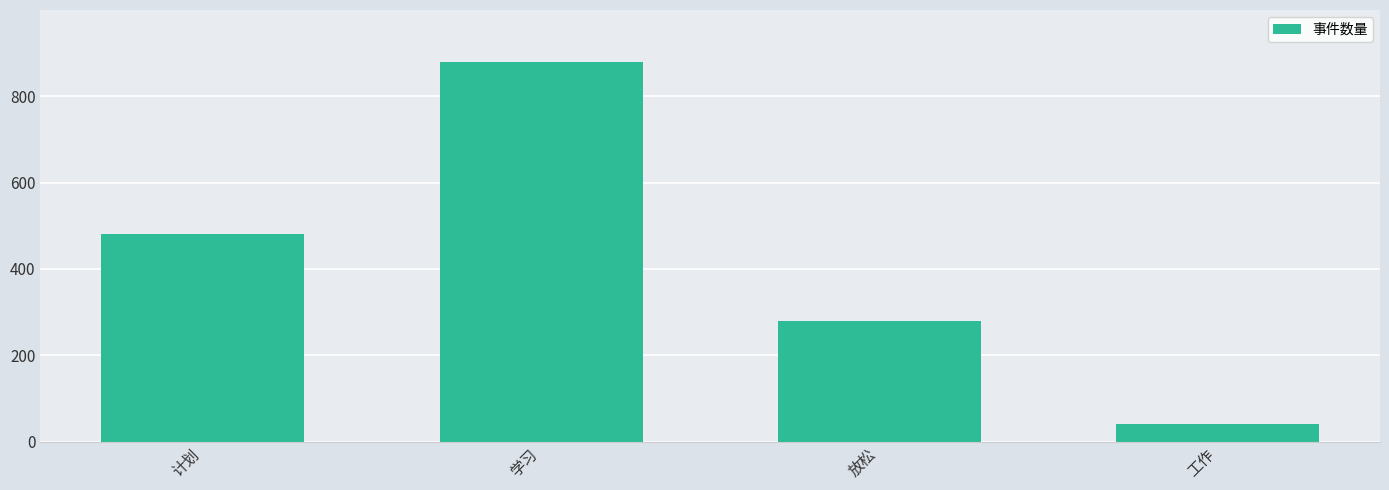

Between 计划 and 学习, which is larger?

学习